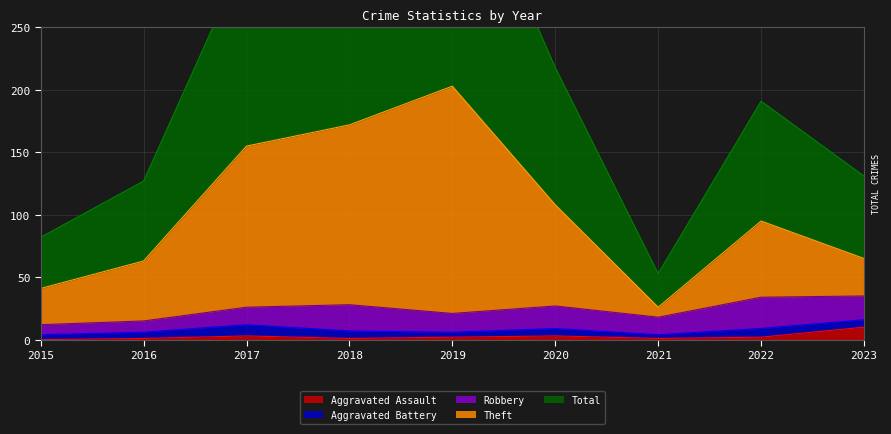

How many interior local valleys does the Aggravated Assault series have?

2